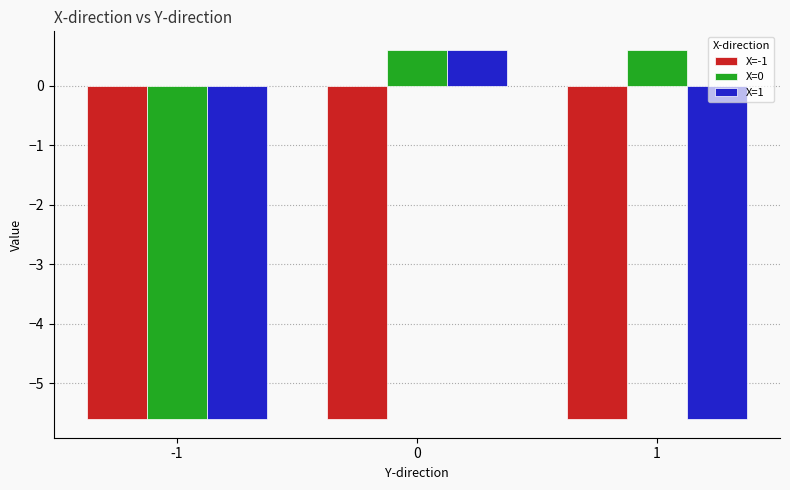

What is the total value across all series at 1?

-10.6